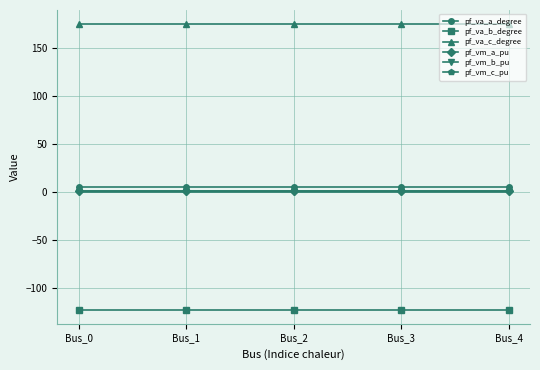

True or false: pf_va_b_degree and pf_vm_c_pu cross at least once.

False